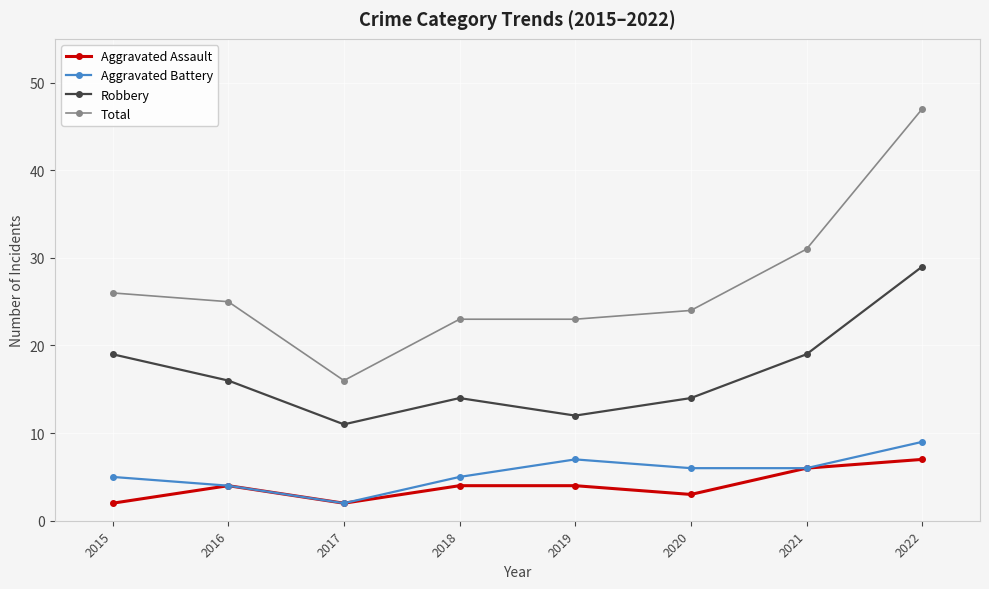

At which category does Aggravated Battery reach its first local valley?

2017